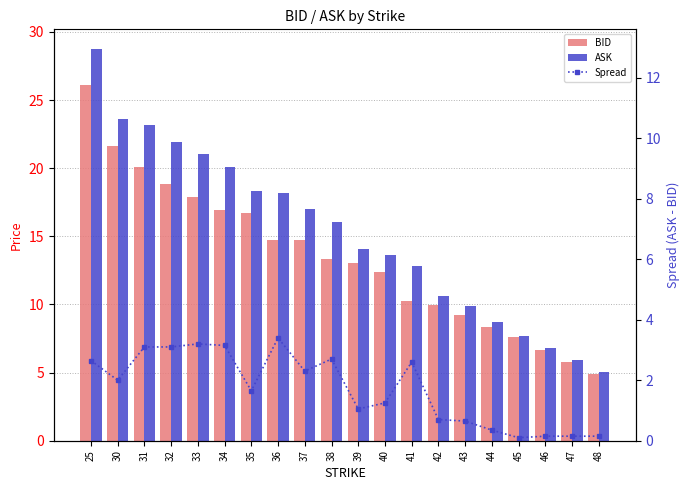

Between 45 and 40, which is larger?

40